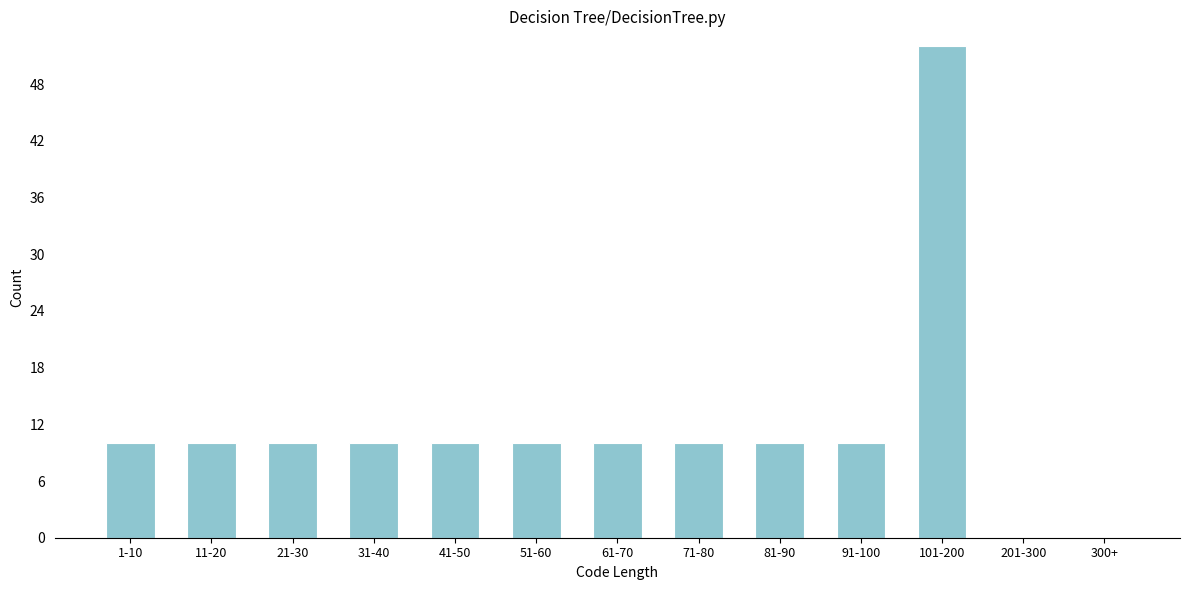

Reading left to right, extract all data points from this chart.

1-10=10	11-20=10	21-30=10	31-40=10	41-50=10	51-60=10	61-70=10	71-80=10	81-90=10	91-100=10	101-200=52	201-300=0	300+=0